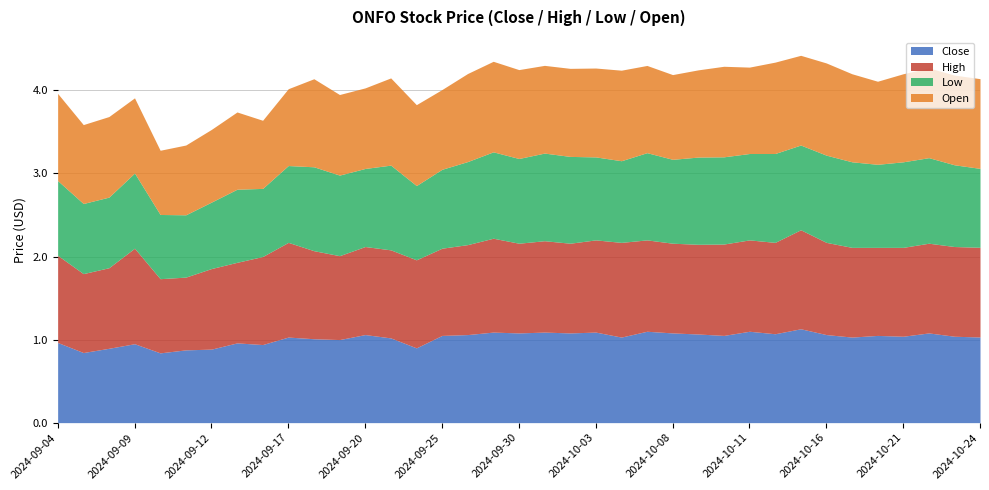

Which series has the largest total across all categories?

High